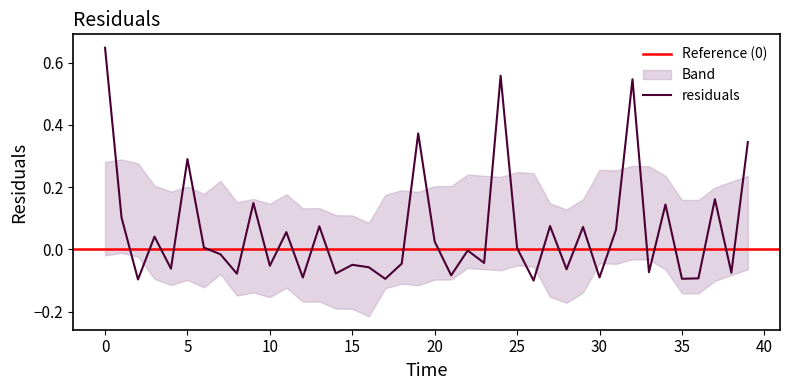

What is the greatest value displayed?

0.6